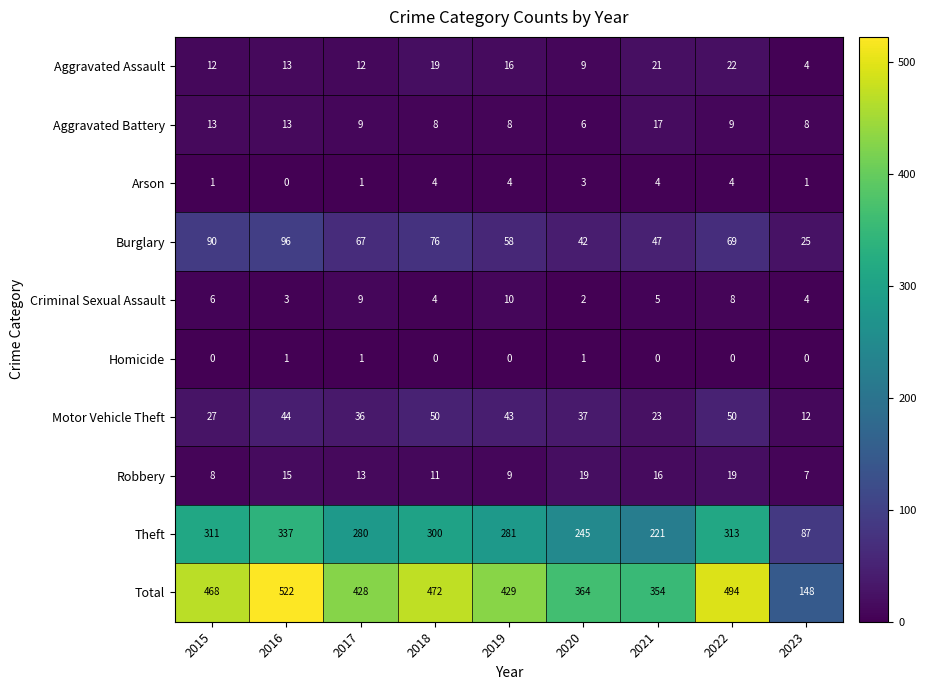

Rank the series at 2022 from highest to lowest value.

Total, Theft, Burglary, Motor Vehicle Theft, Aggravated Assault, Robbery, Aggravated Battery, Criminal Sexual Assault, Arson, Homicide